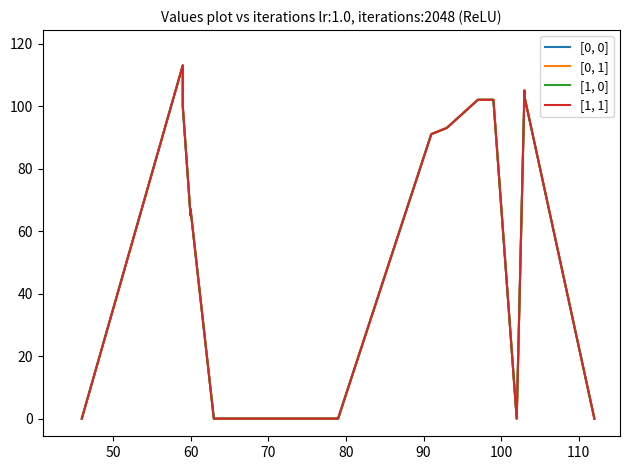

True or false: [0, 0] and [1, 1] cross at least once.

False